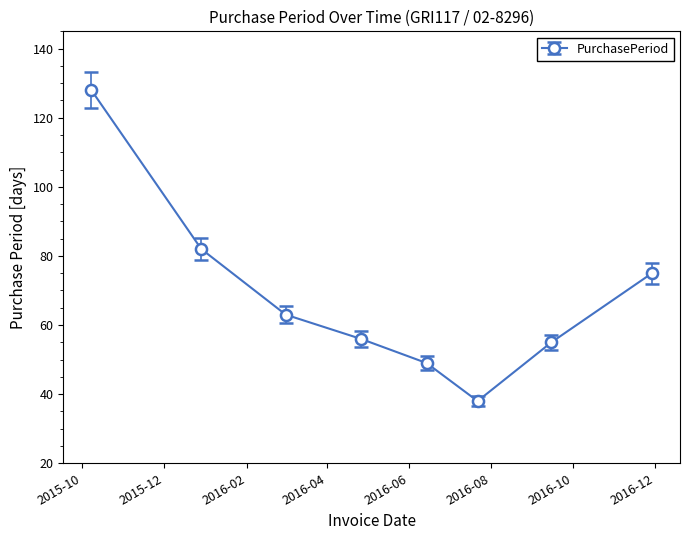

What is the difference between the second highest and second lowest values?

33